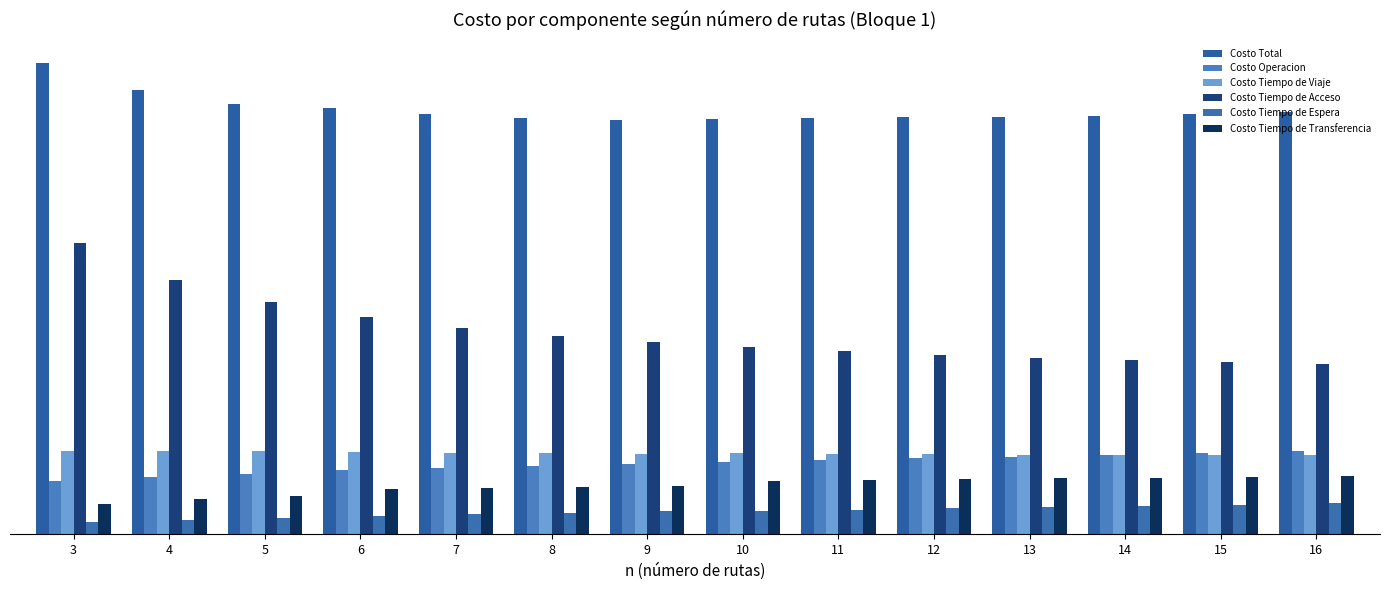

Reading right to left, what are all the values shown in this chart?

Costo Total: 16=7247526.0	15=7217572.6	14=7190321.2	13=7166649.3	12=7167064.6	11=7147868.7	10=7135896.0	9=7118856.3	8=7153942.8	7=7215954.2	6=7319429.9	5=7387077.7	4=7634296.5	3=8091898.8
Costo Operacion: 16=1429864.3	15=1398875.7	14=1366932.6	13=1333878.3	12=1310918.8	11=1273226.7	10=1233433.1	9=1212479.6	8=1177917.6	7=1141722.6	6=1103473.6	5=1036280.6	4=979579.0	3=911224.2
Costo Tiempo de Viaje: 16=1366417.9	15=1366977.1	14=1367831.3	13=1369171.8	12=1384051.5	11=1385586.0	10=1387795.1	9=1386251.7	8=1390911.3	7=1397019.6	6=1405337.8	5=1428473.4	4=1434936.3	3=1436783.4
Costo Tiempo de Acceso: 16=2924667.1	15=2956563.1	14=2993056.2	13=3035207.2	12=3084288.3	11=3142513.0	10=3212439.5	9=3298395.8	8=3405378.2	7=3543008.3	6=3726610.0	5=3983623.6	4=4369500.6	3=5012819.3
Costo Tiempo de Espera: 16=530869.2	15=510592.6	14=489681.0	13=468026.2	12=442840.2	11=419445.3	10=394978.4	9=397318.3	8=371090.5	7=343327.7	6=313737.1	5=278641.4	4=243598.3	3=204661.2
Costo Tiempo de Transferencia: 16=995707.6	15=984564.0	14=972820.1	13=960365.8	12=944965.8	11=927097.7	10=907249.9	9=824410.9	8=808645.1	7=790876.0	6=770271.4	5=660058.7	4=606682.3	3=526410.7